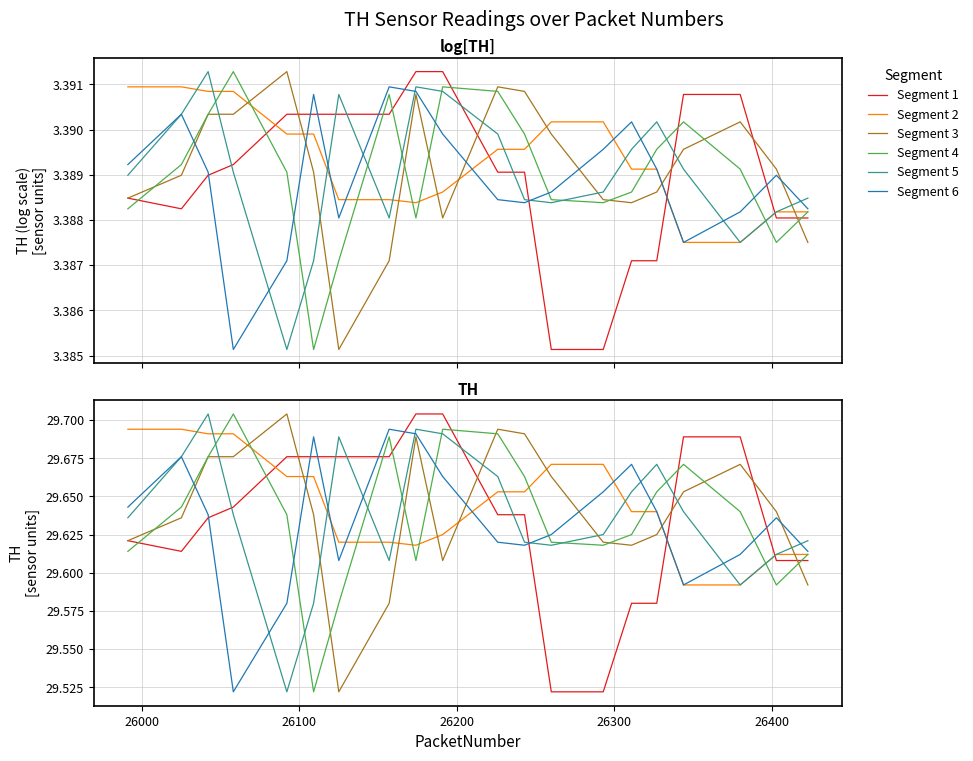

How many Segment 6 values are between 29 and 30?

20